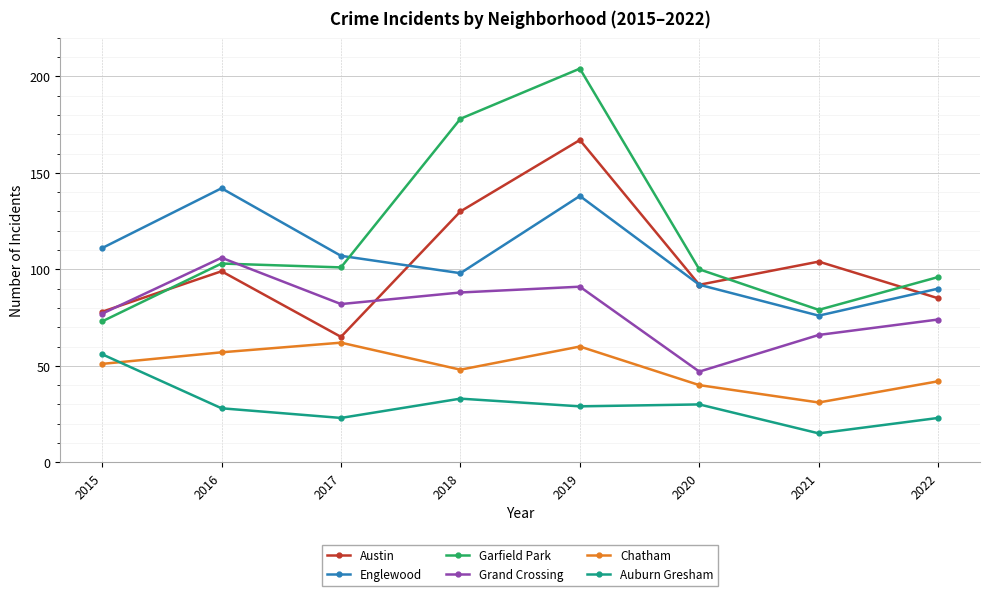

The value of Auburn Gresham at 2022 is 23. True or false?

True